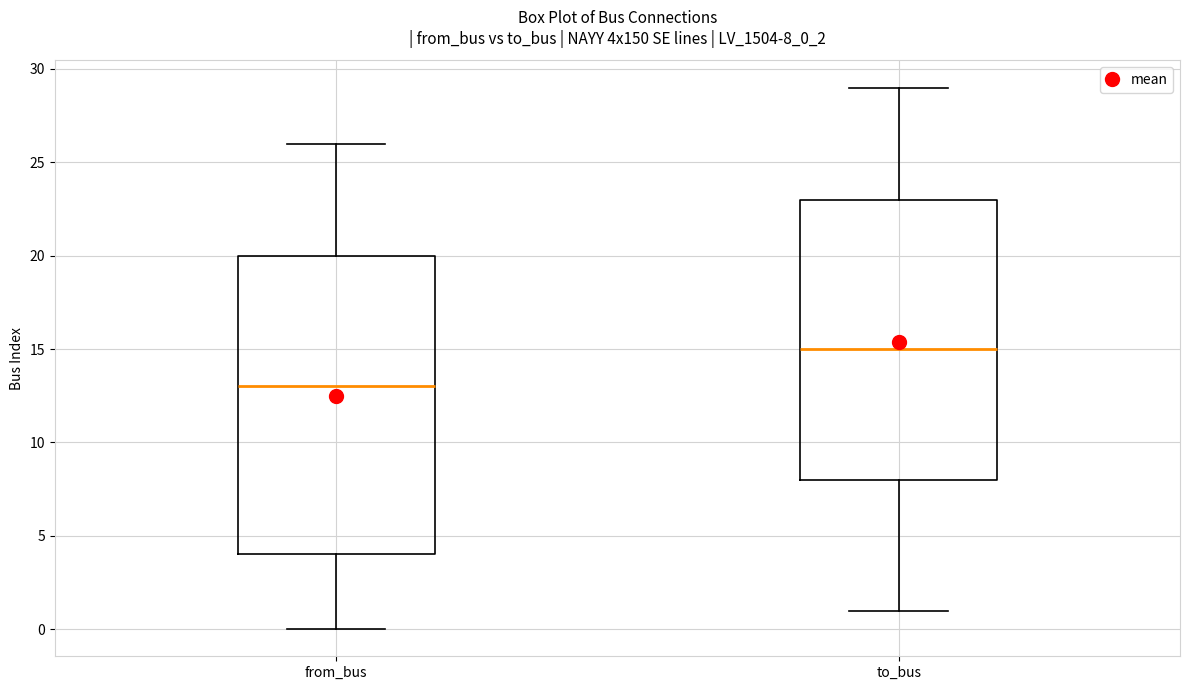

Where does the median line of the box for from_bus sit on the y-axis? The values are not printed on the chart, so give them approximately, as read against the axis.

13